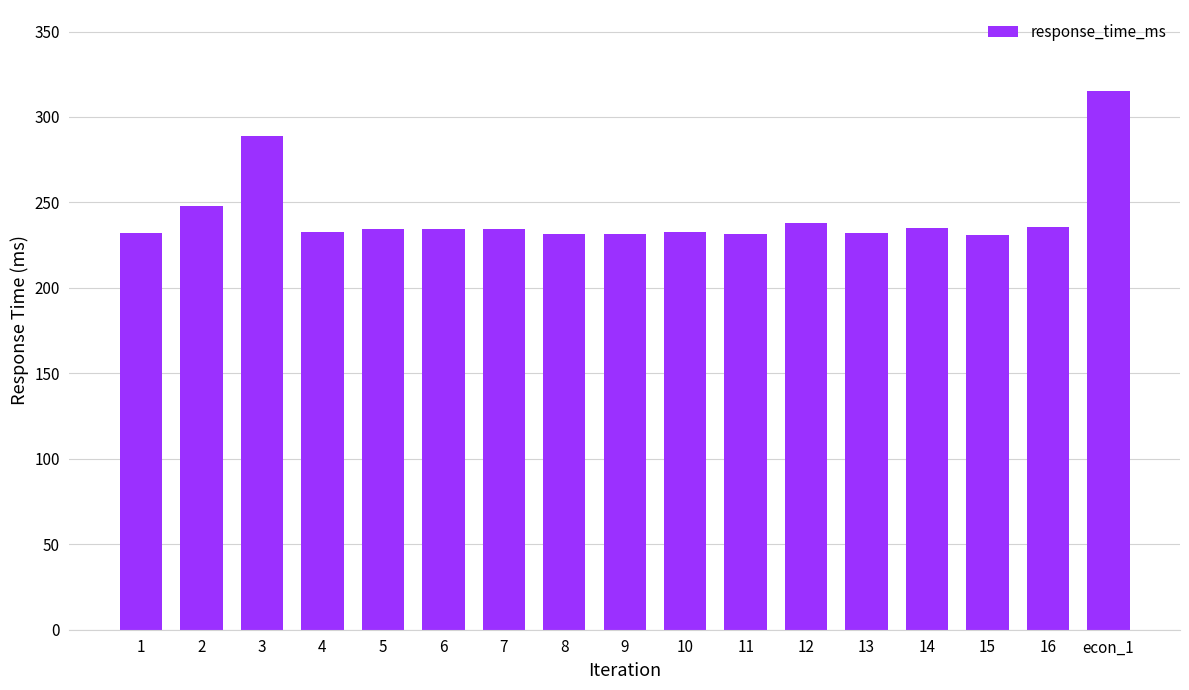

What position from the left is 5?

5